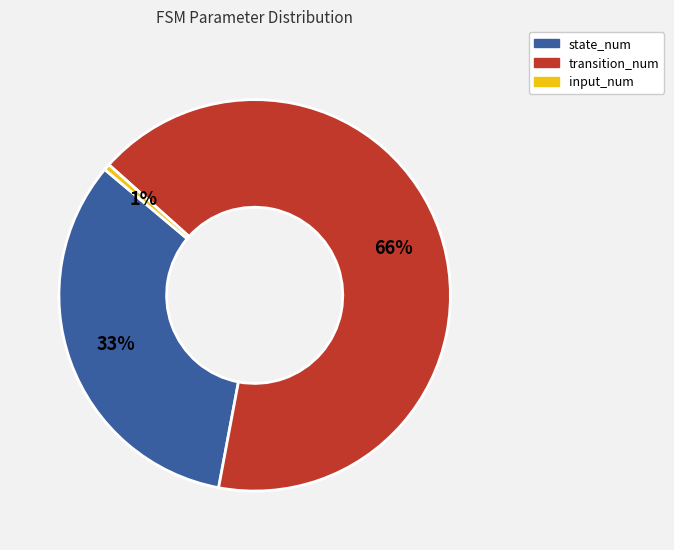

How many segments does this pie chart have?

3